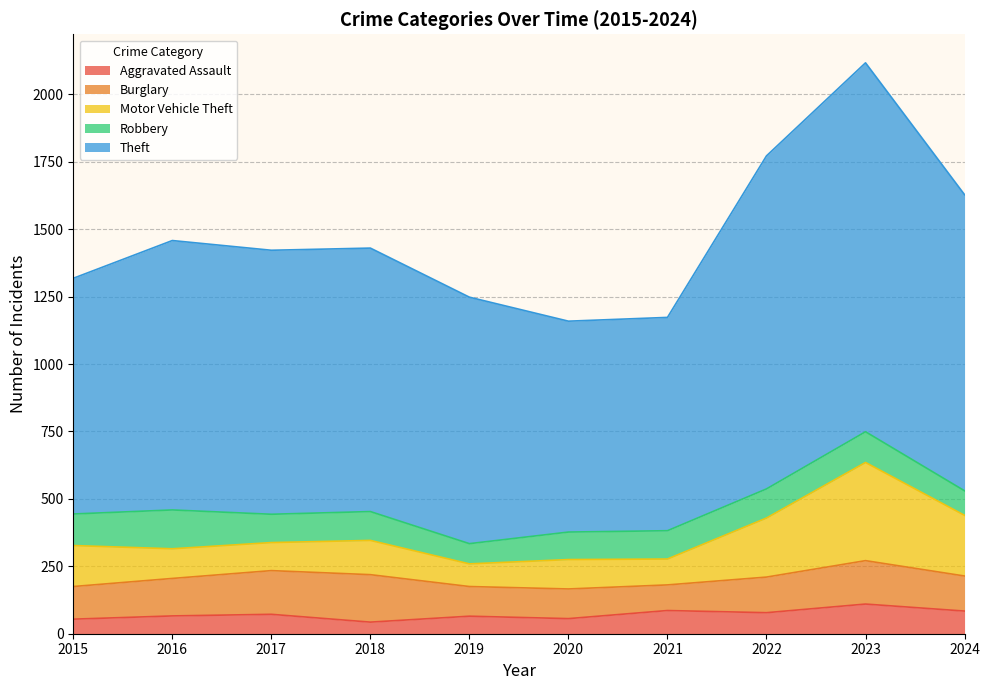

At which category is the sum across all series the highest?

2023